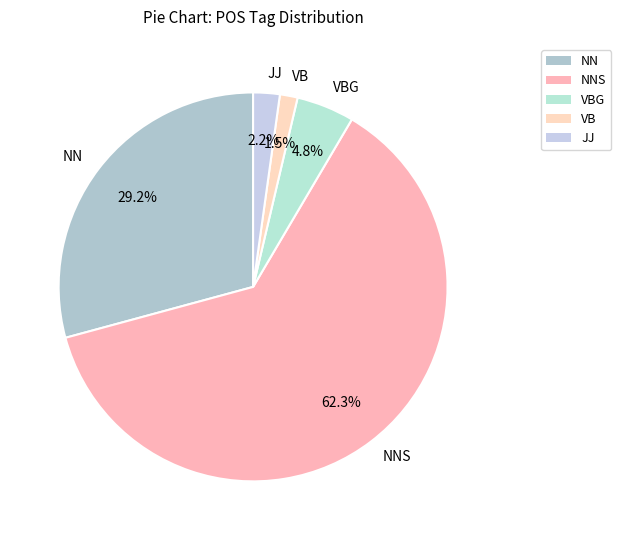

Count the number of slices in the pie.

5